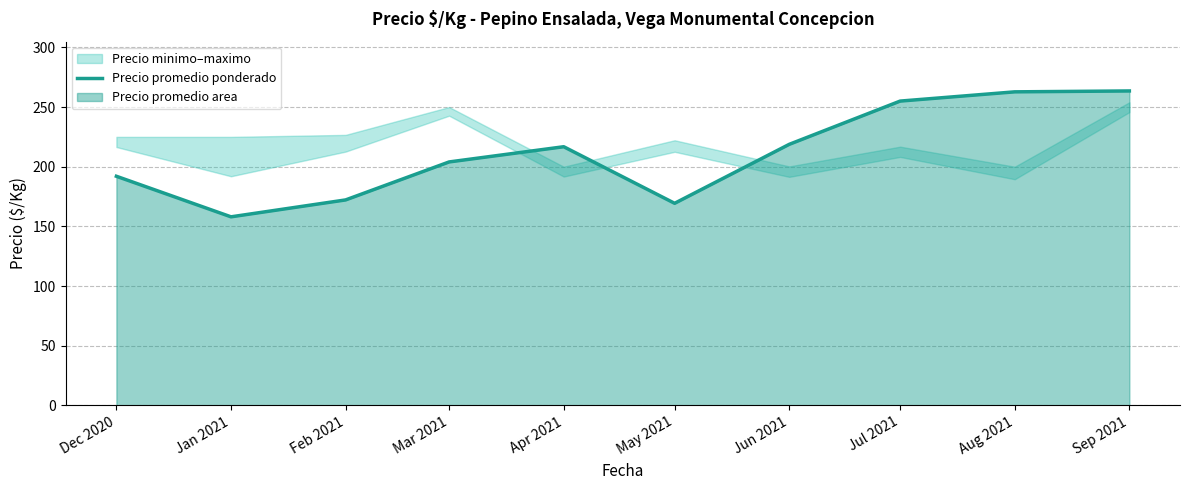

Reading left to right, list all the values displayed in this chart.

192.0	158.0	172.2	204.0	216.8	169.3	218.8	255.0	262.8	263.5